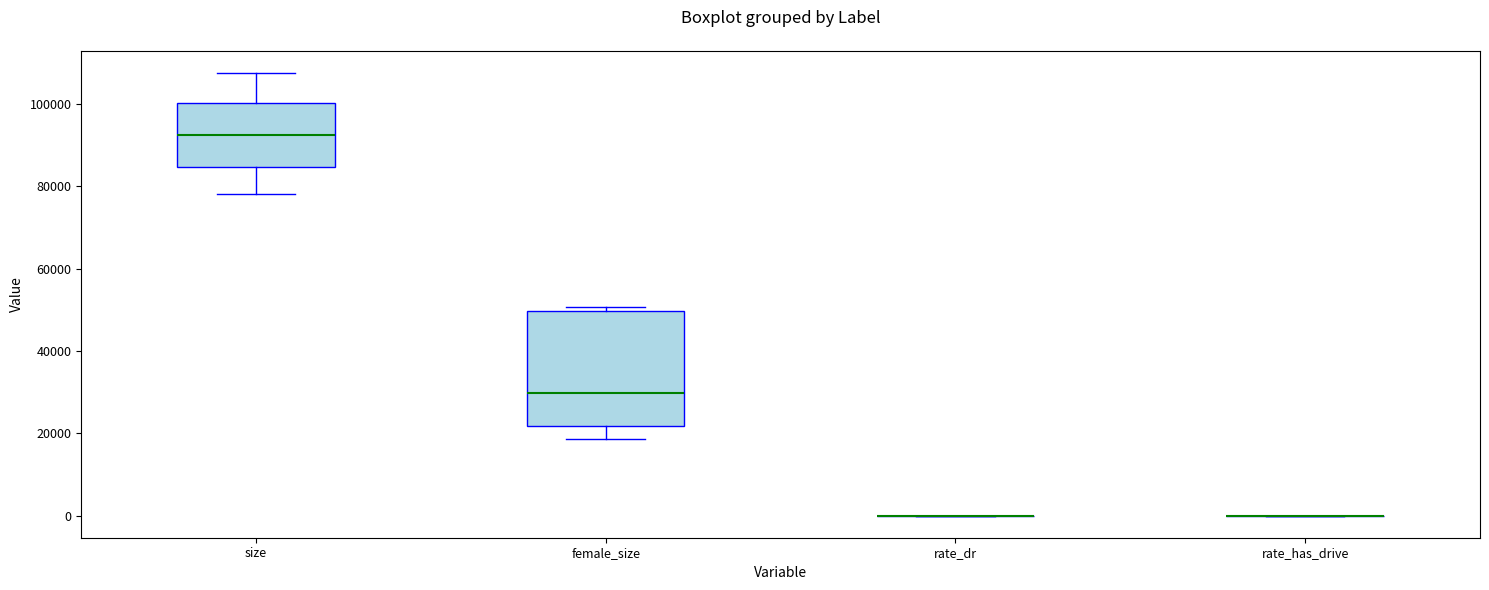

Reading left to right, transcribe this box plot: for each box, give where its median line is, the range the box spans, and where its two whiskers end, as read against the y-axis. The values are not printed on the chart, so give them approximately, as read against the axis.

size: median 92000, box 84000 to 100000, whiskers 78000 to 108000
female_size: median 30000, box 22000 to 50000, whiskers 18000 to 50000 (just above the box's upper edge)
rate_dr: box collapsed to a line at 0, whiskers 0 to 0
rate_has_drive: box collapsed to a line at 0, whiskers 0 to 0